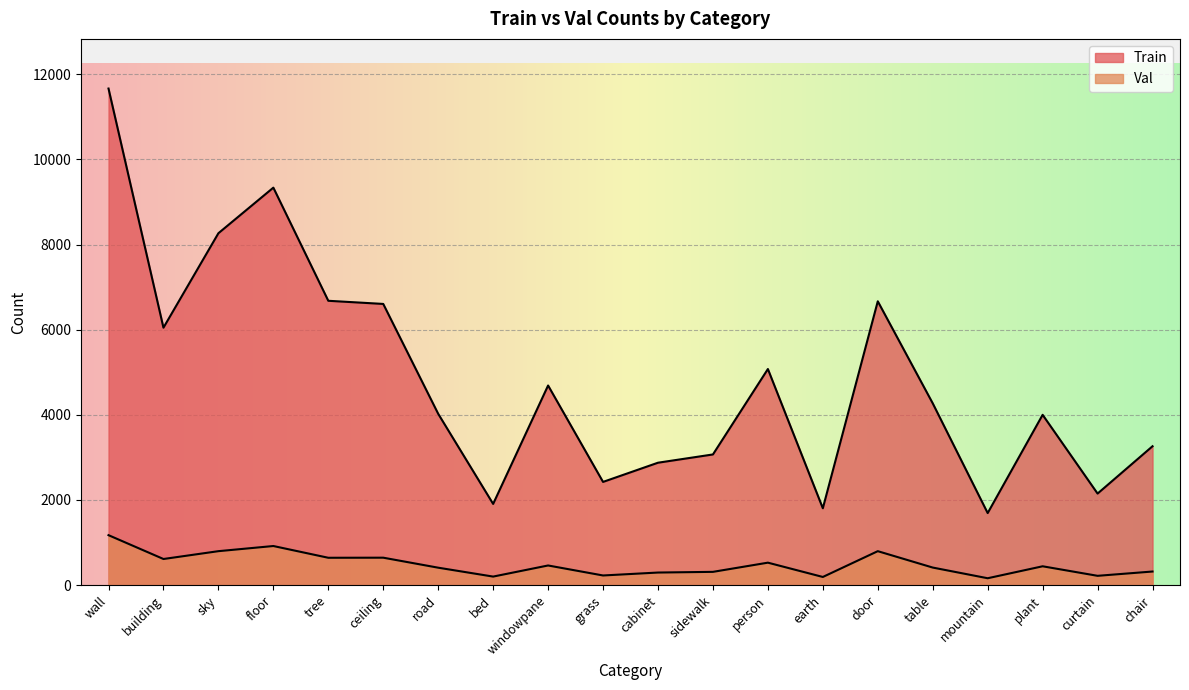

Where does the Train series first go above 4269?

wall